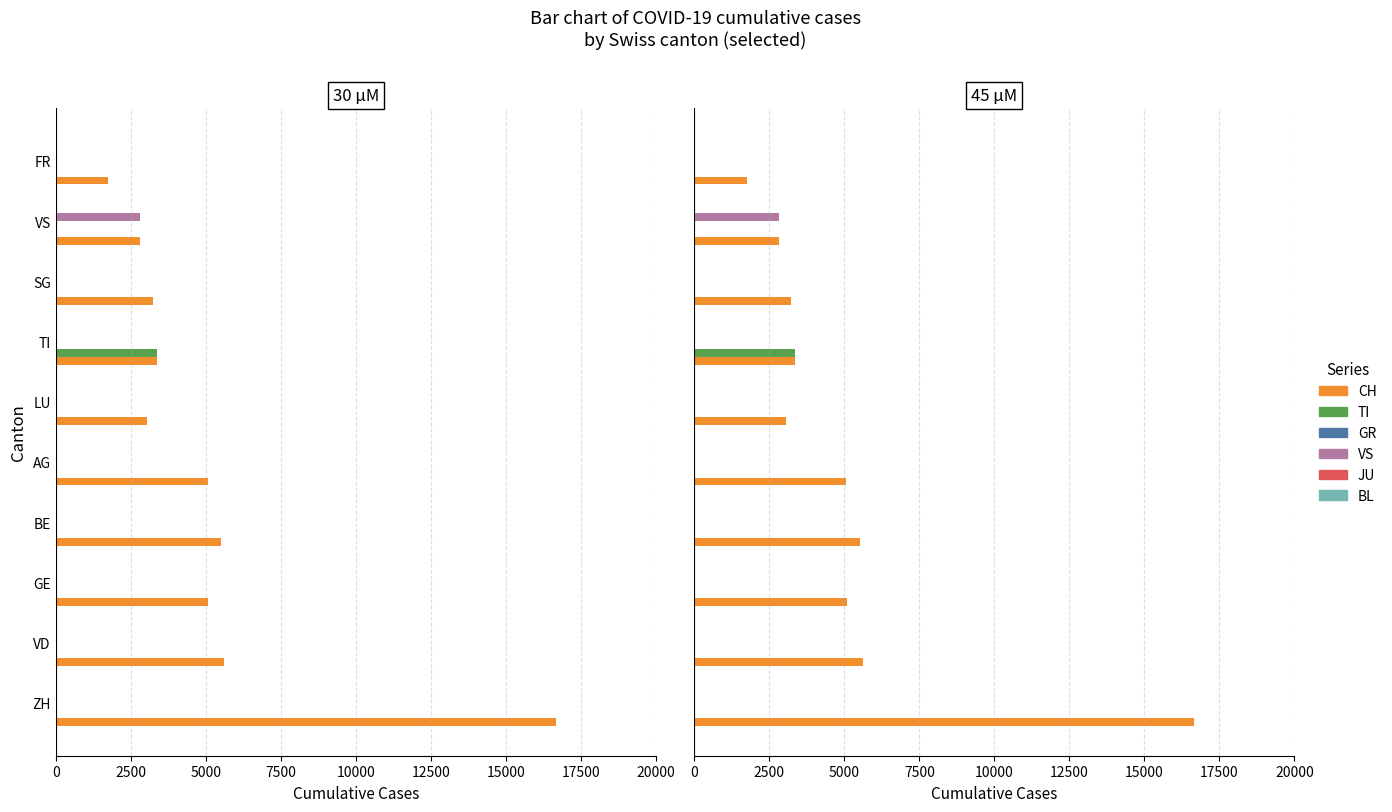

What is the sum of all CH values?

52155.0